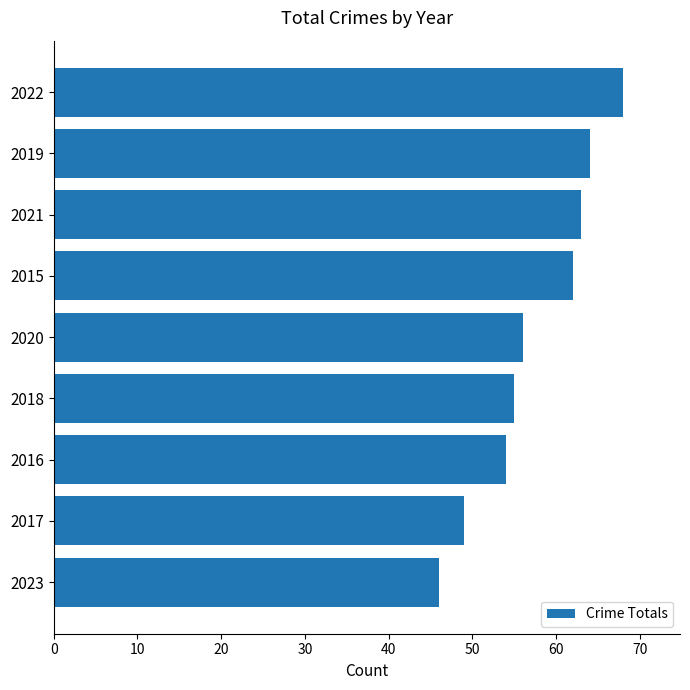

What is the average value?

57